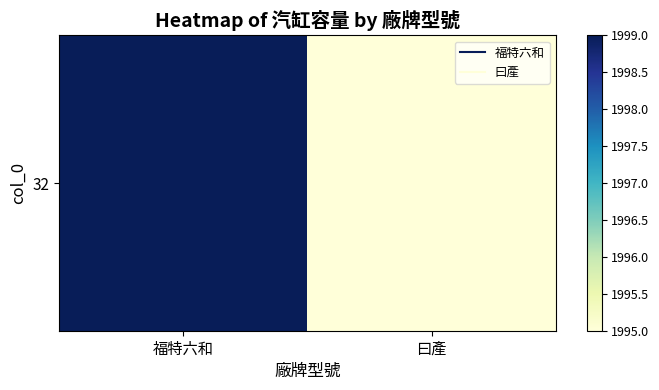

Rank the categories by value from highest to lowest.

福特六和, 曰產